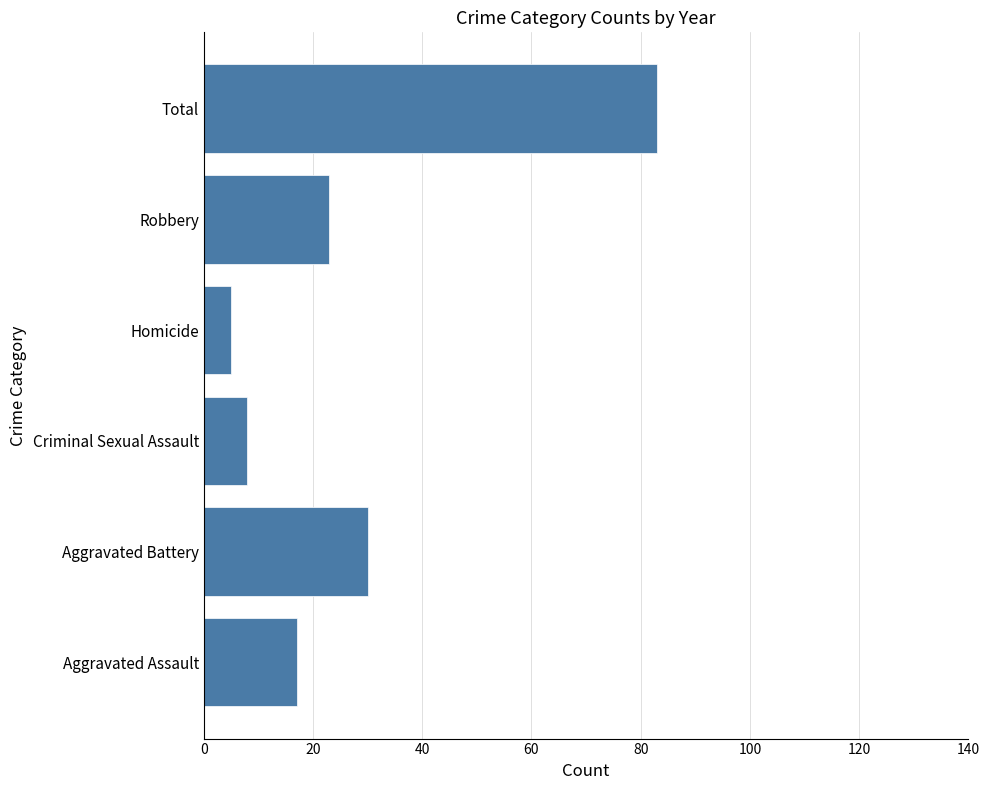

Reading bottom to top, list all the values displayed in this chart.

Aggravated Assault=17	Aggravated Battery=30	Criminal Sexual Assault=8	Homicide=5	Robbery=23	Total=83